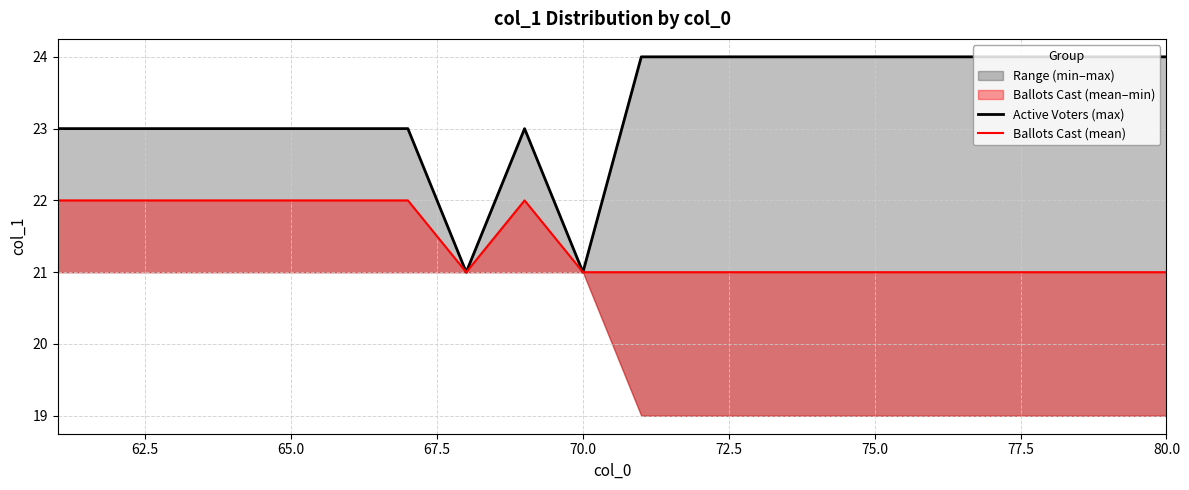

Rank the series by their maximum value, from lowest to highest.

Ballots Cast (mean), Active Voters (max)